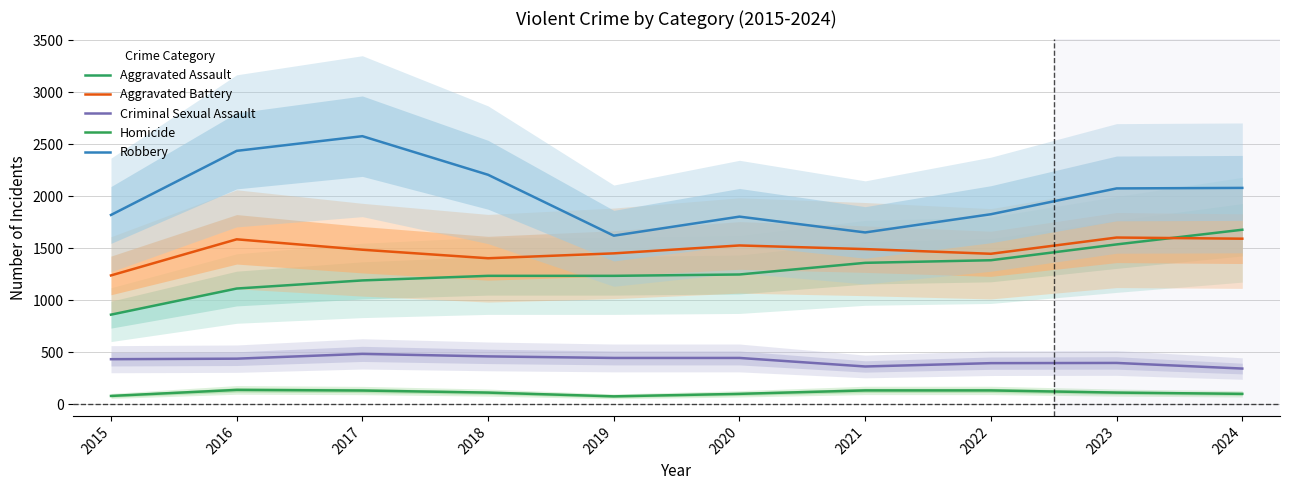

Reading left to right, transcribe all the data shown in this chart.

Aggravated Assault: 2015=862	2016=1113	2017=1191	2018=1235	2019=1235	2020=1248	2021=1360	2022=1385	2023=1537	2024=1678
Aggravated Battery: 2015=1239	2016=1586	2017=1486	2018=1404	2019=1451	2020=1527	2021=1492	2022=1447	2023=1603	2024=1592
Criminal Sexual Assault: 2015=434	2016=439	2017=485	2018=461	2019=446	2020=446	2021=364	2022=396	2023=398	2024=344
Homicide: 2015=81	2016=139	2017=133	2018=113	2019=77	2020=101	2021=134	2022=134	2023=113	2024=101
Robbery: 2015=1820	2016=2436	2017=2577	2018=2206	2019=1621	2020=1804	2021=1652	2022=1827	2023=2075	2024=2080